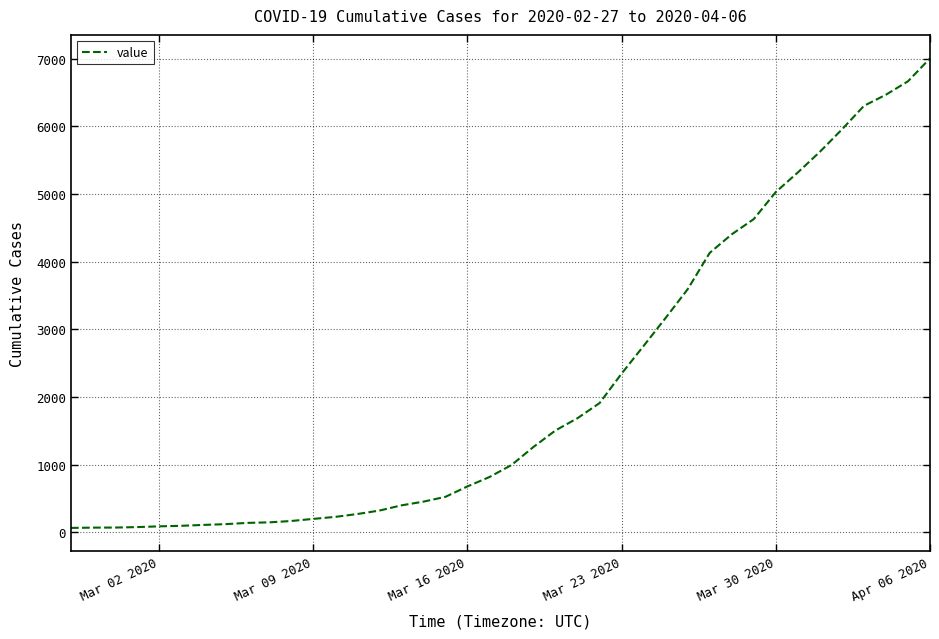

What is the difference between the maximum and minimum values?

6939